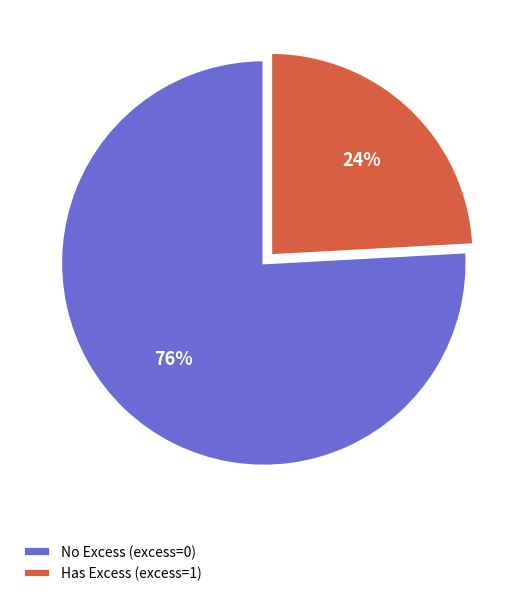

What percentage is the No Excess (excess=0) slice, to the nearest percent?

76%